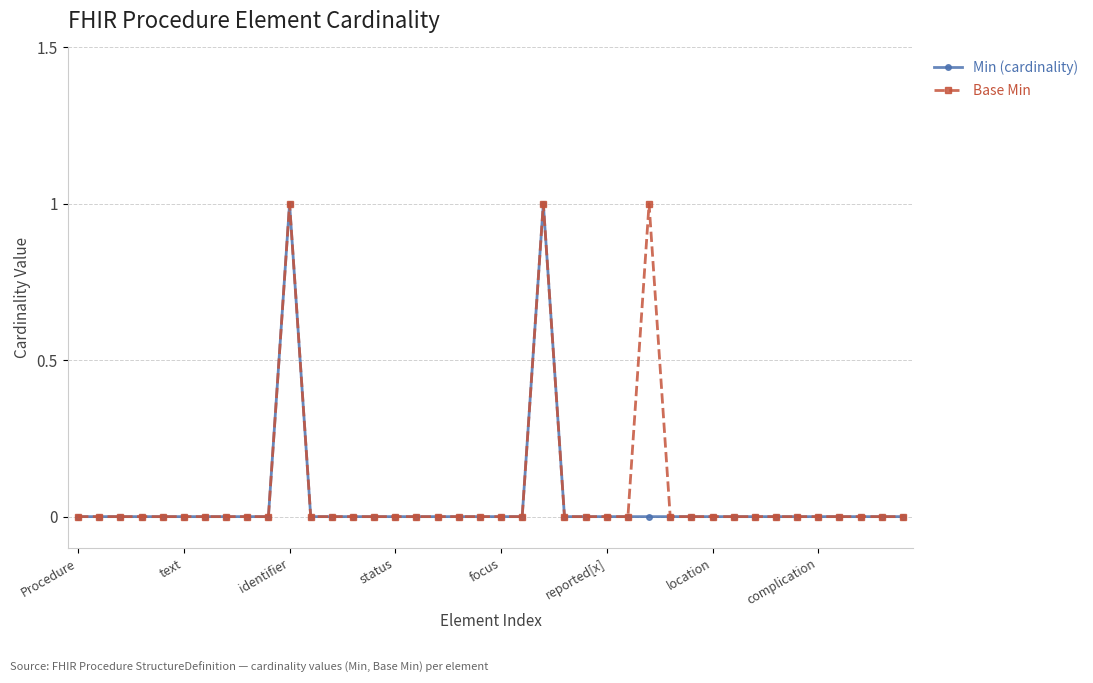

What is the maximum value for Min (cardinality)?

1